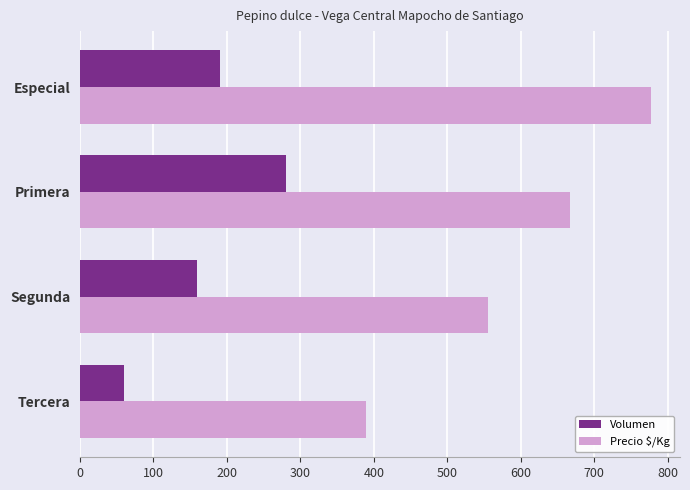

What is the approximate value of Volumen at Segunda, to the nearest 10?

160